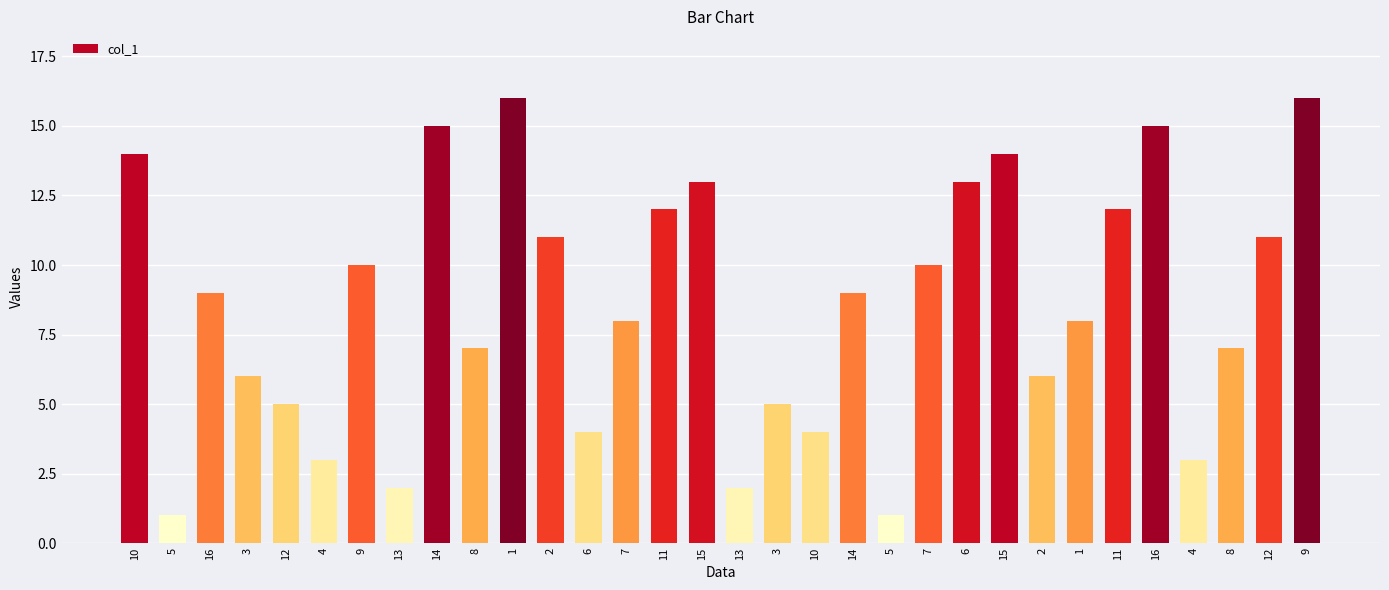

Does the chart contain any negative values?

No